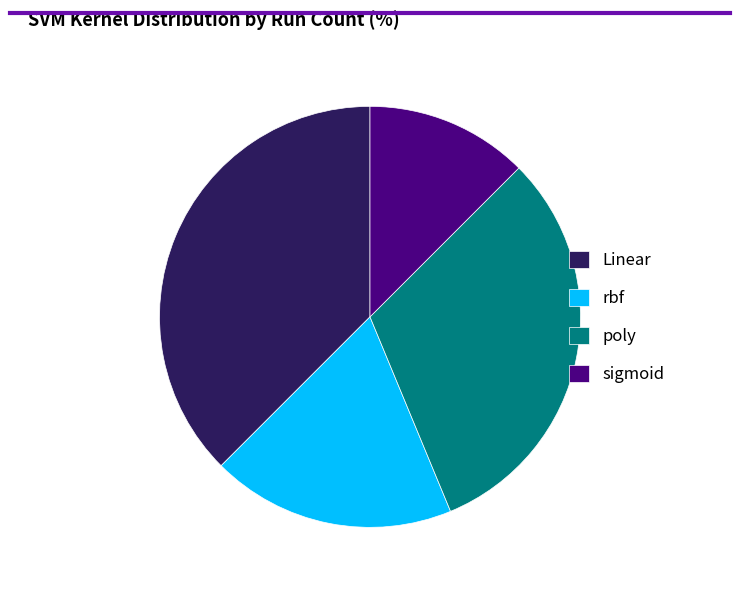

Combined, do sigmoid and poly account for over 50%?

No